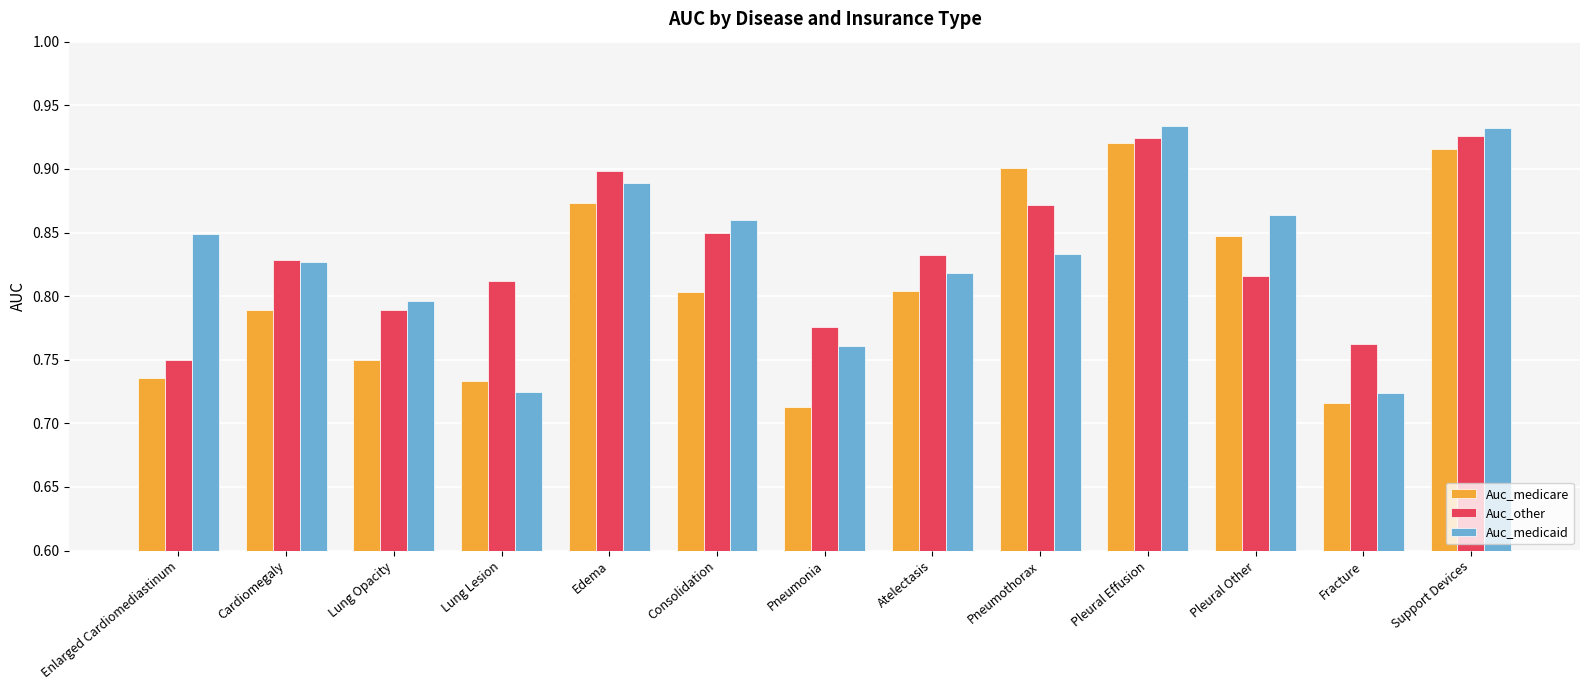

Is the value of Auc_medicare at Pleural Effusion greater than the value of Auc_medicaid at Consolidation?

Yes